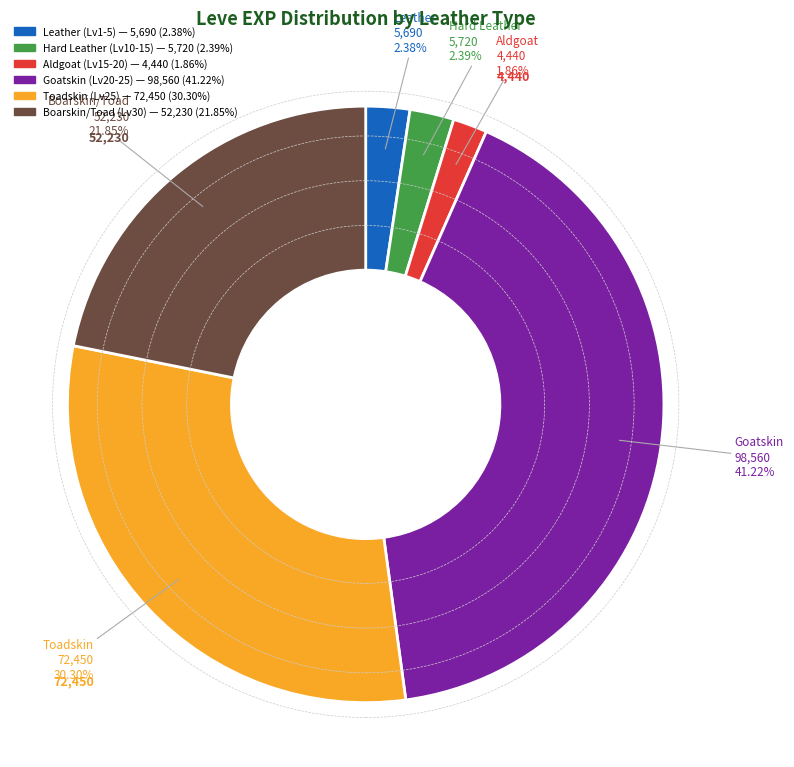

Is there any slice that represents more than half of the pie?

No